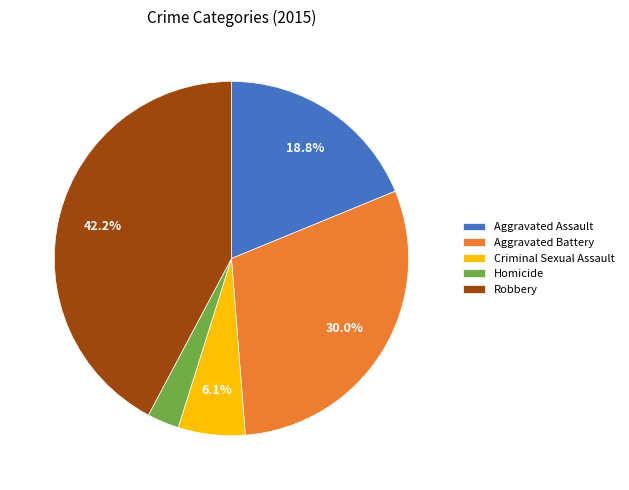

Do Homicide and Criminal Sexual Assault together represent more than half of the pie?

No